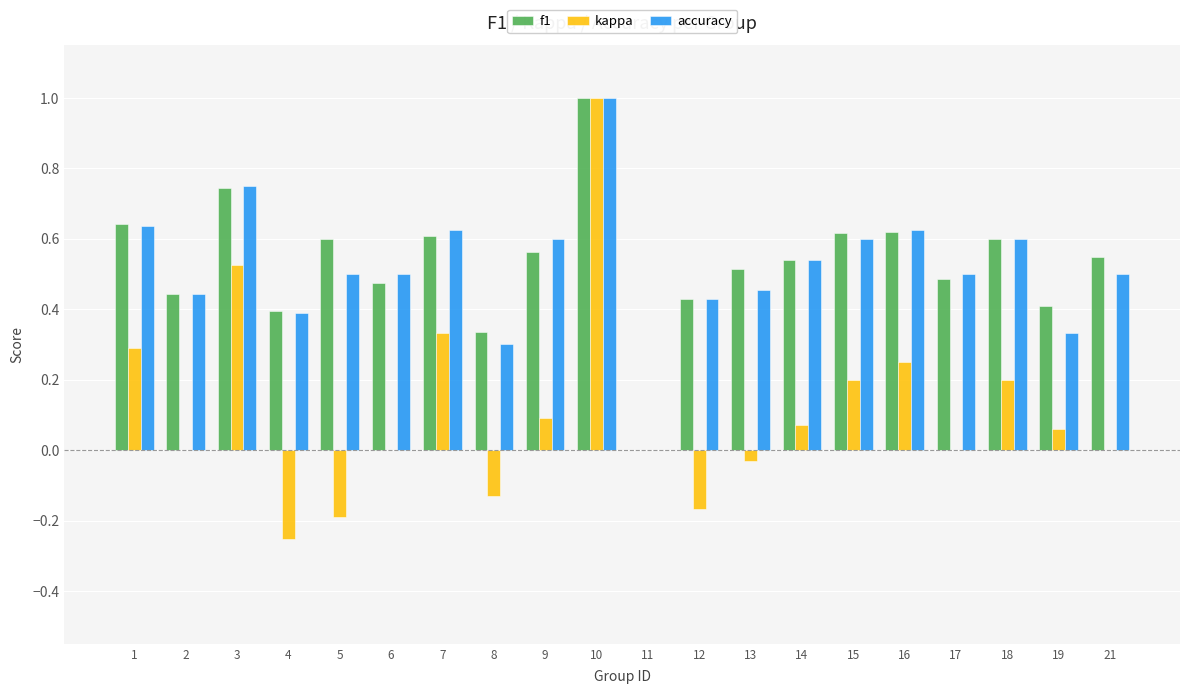

The f1 series shows 0.7 at 12. True or false?

False